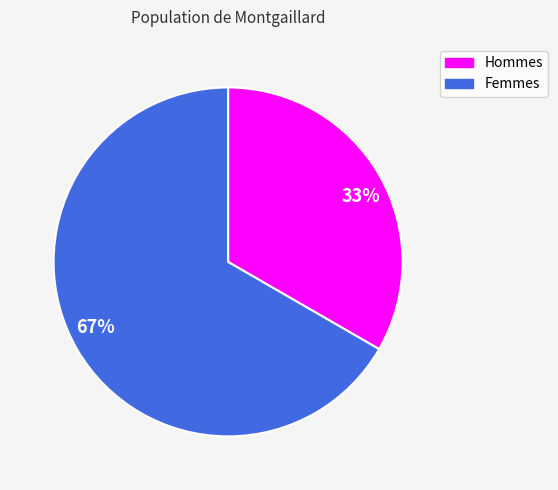

What is the largest slice in the pie chart?

67%